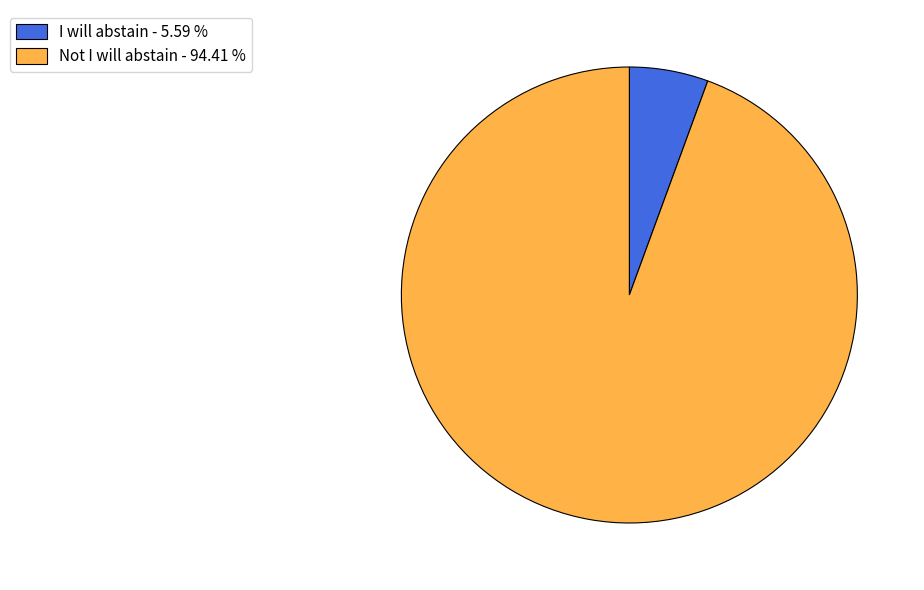

True or false: Not I will abstain accounts for 99% of the total.

False